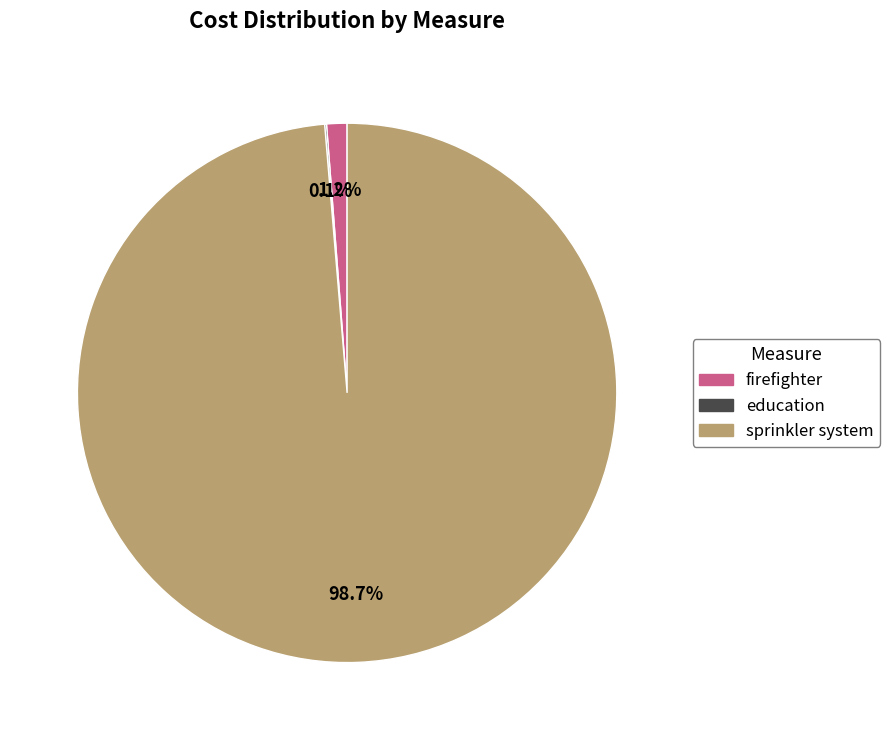

How much of the chart is everything except firefighter?

98.8%